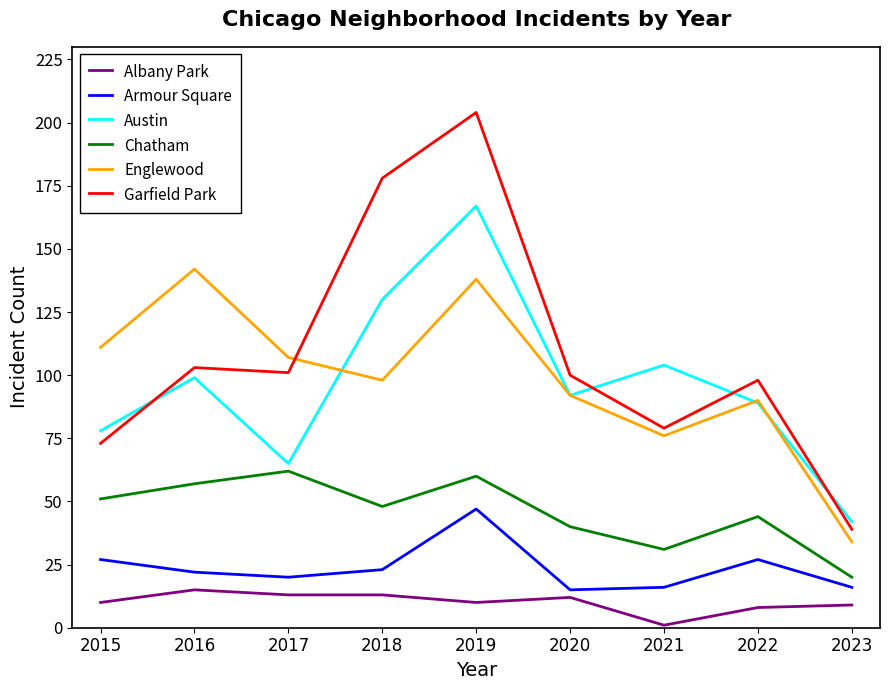

What is the difference between the maximum and minimum values in the Austin series?

125